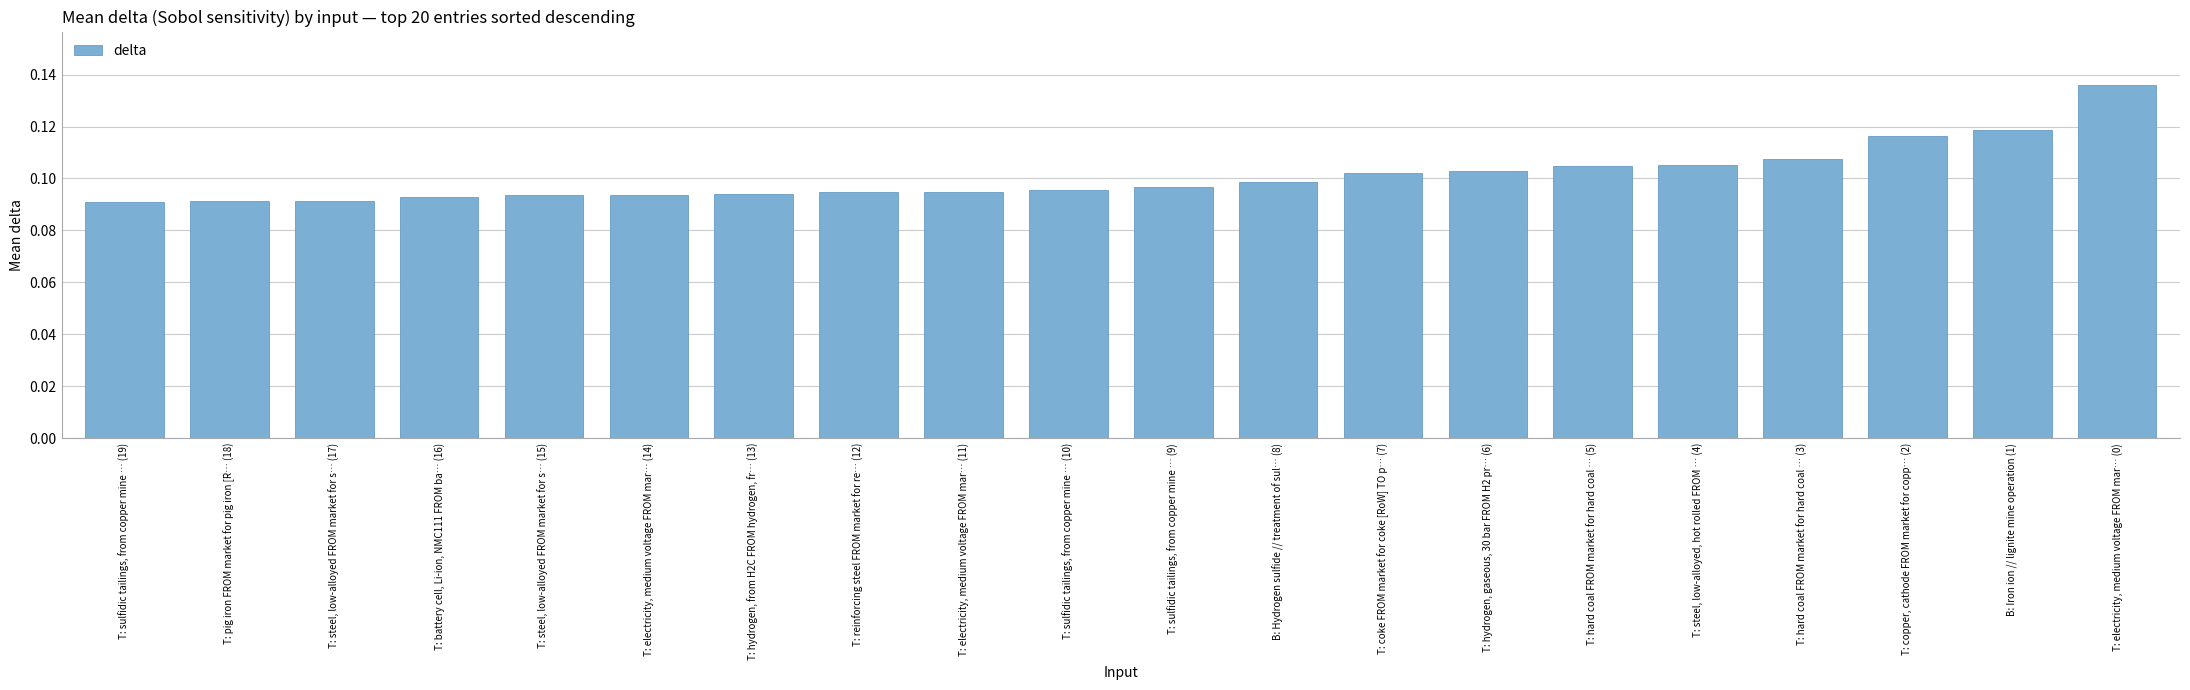

What is the label of the 11th bar from the right?

T: sulfidic tailings, from copper mine … (10)